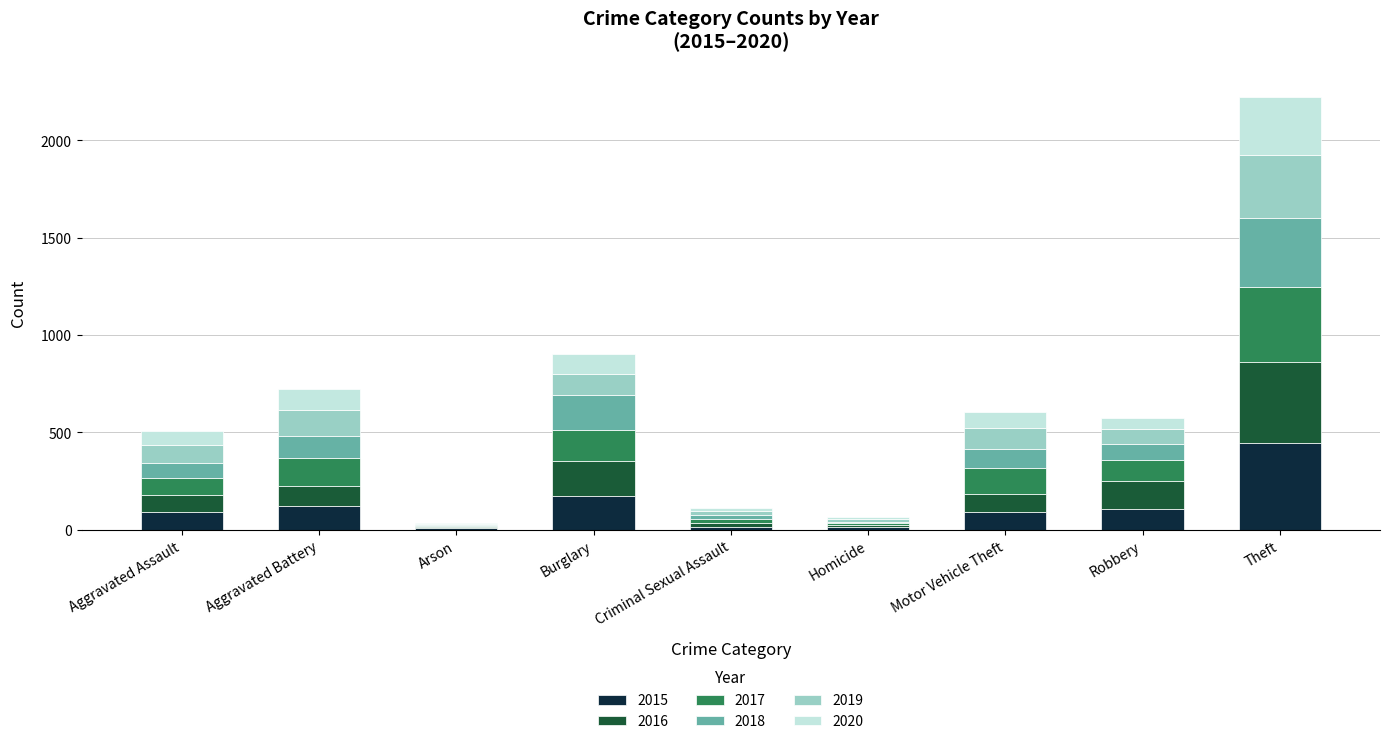

The value of 2015 at Robbery is 106. True or false?

True